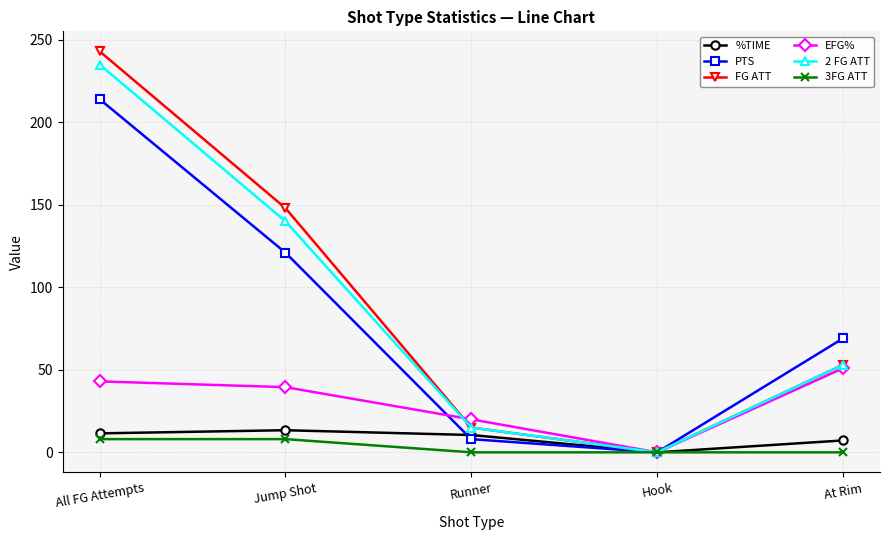

True or false: 2 FG ATT has more than 2 points higher than both neighbors.

False